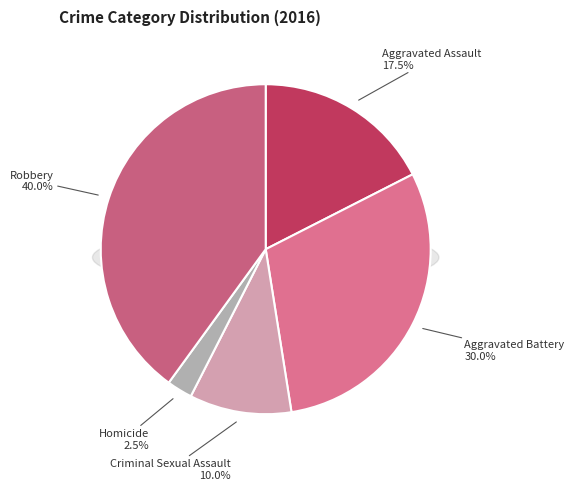

Count the number of slices in the pie.

5